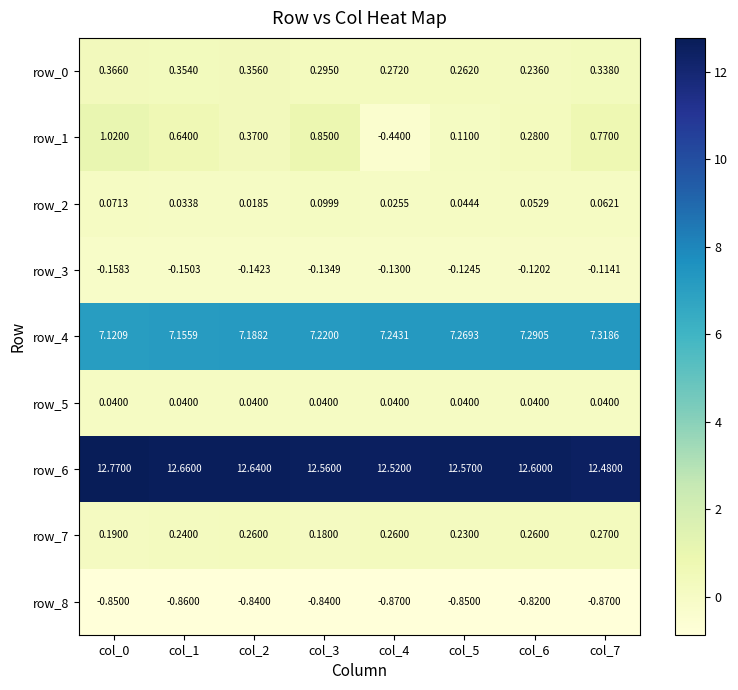

Is the value of row_6 at col_1 greater than the value of row_5 at col_5?

Yes